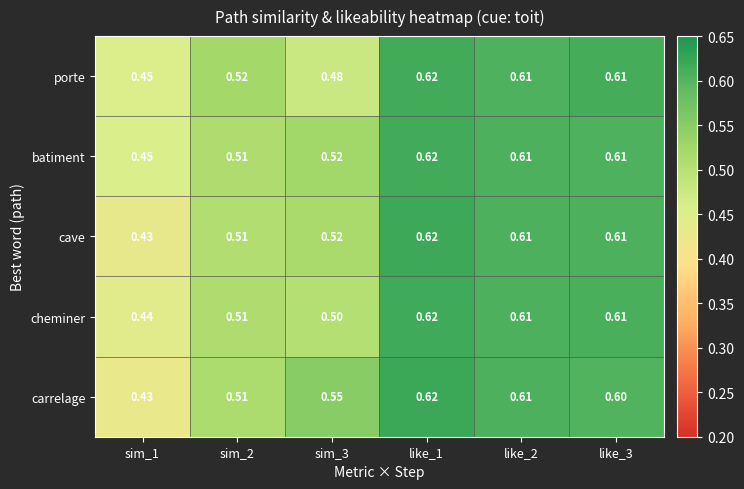

Between sim_1 and sim_3, which series saw the biggest shift?

carrelage